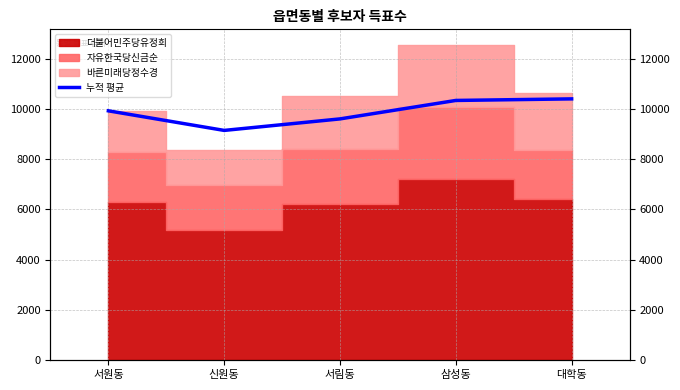

What is the label of the 5th point from the left?

대학동